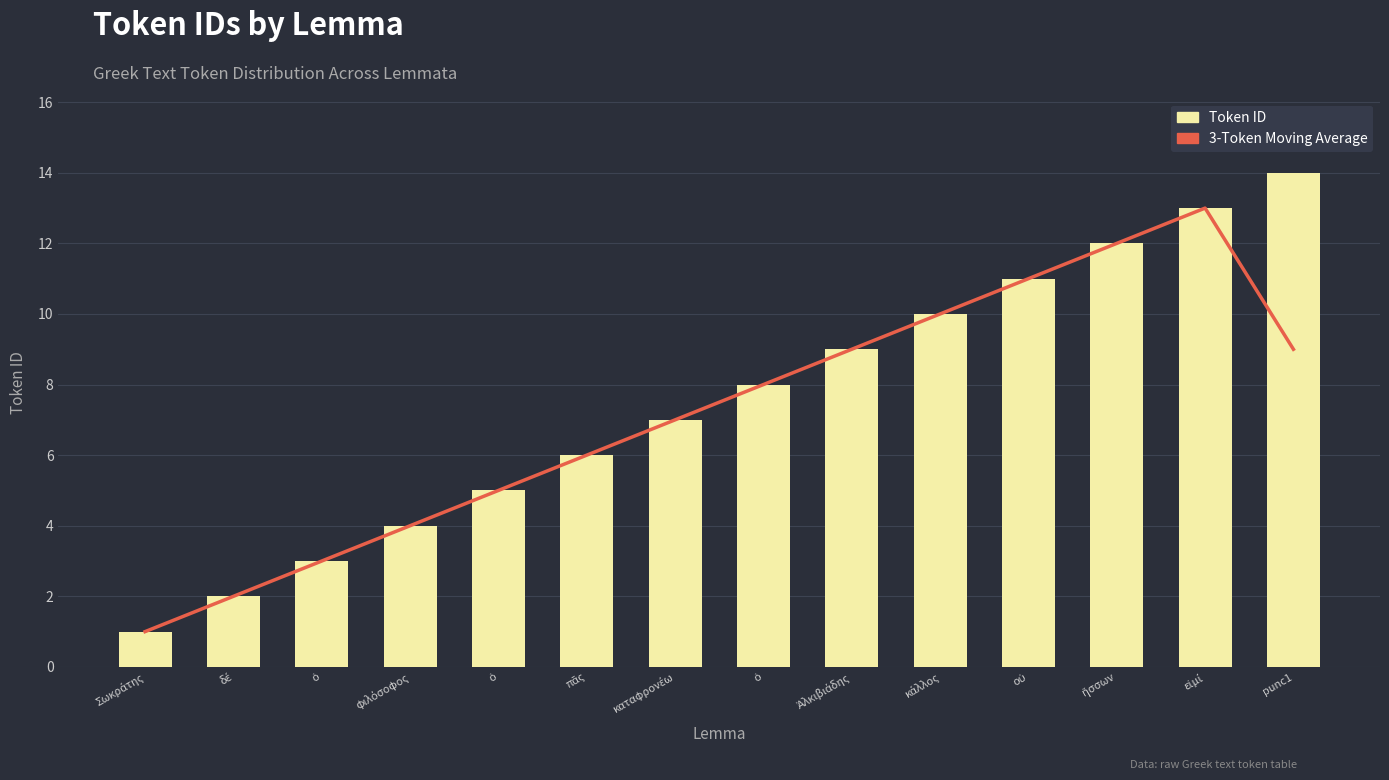

Which category has the highest value in the Token ID series?

punc1